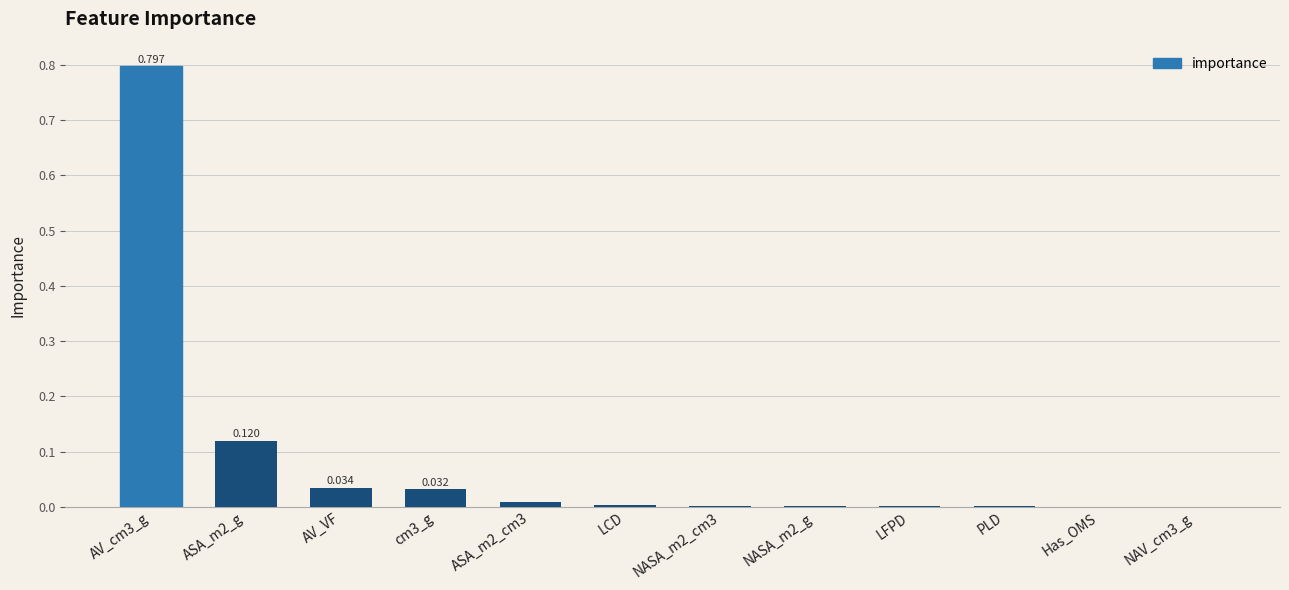

How many distinct data groups are displayed?

1